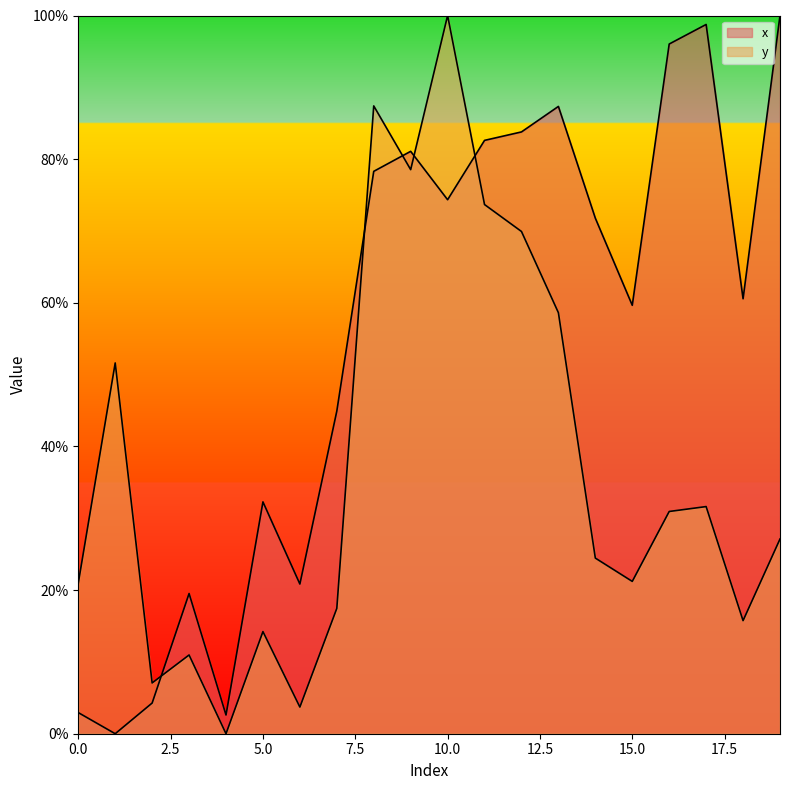

What is the highest value of the x series?

100.0